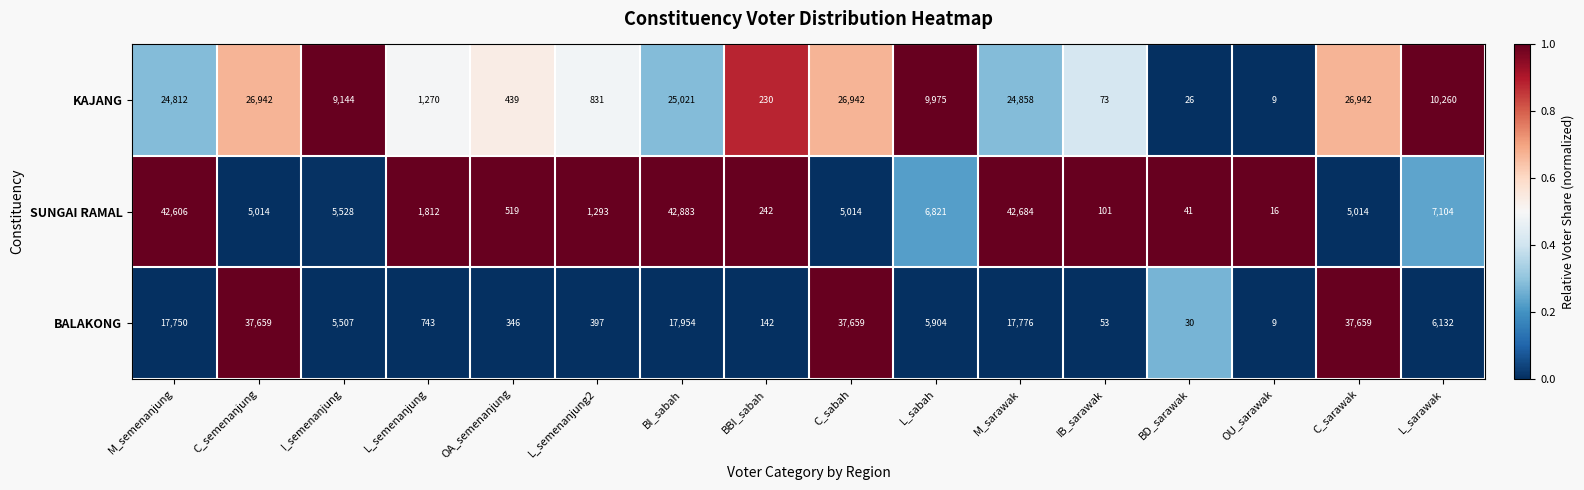

Rank the series by their maximum value, from highest to lowest.

SUNGAI RAMAL, BALAKONG, KAJANG